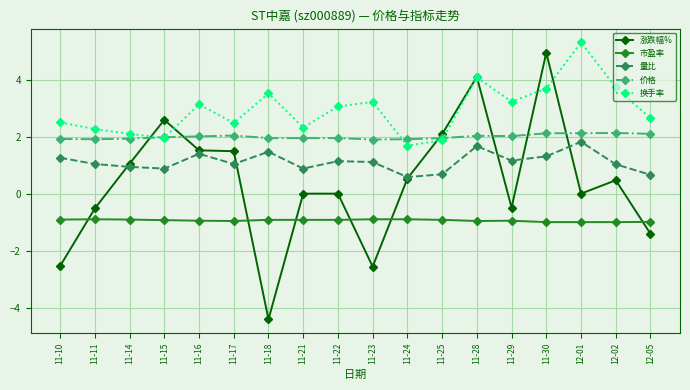

What are all the series names shown in the legend?

涨跌幅%, 市盈率, 量比, 价格, 换手率